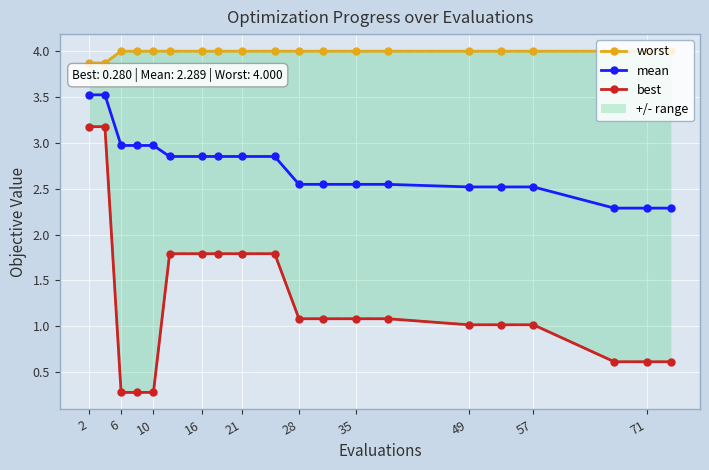

What are all the series names shown in the legend?

worst, mean, best